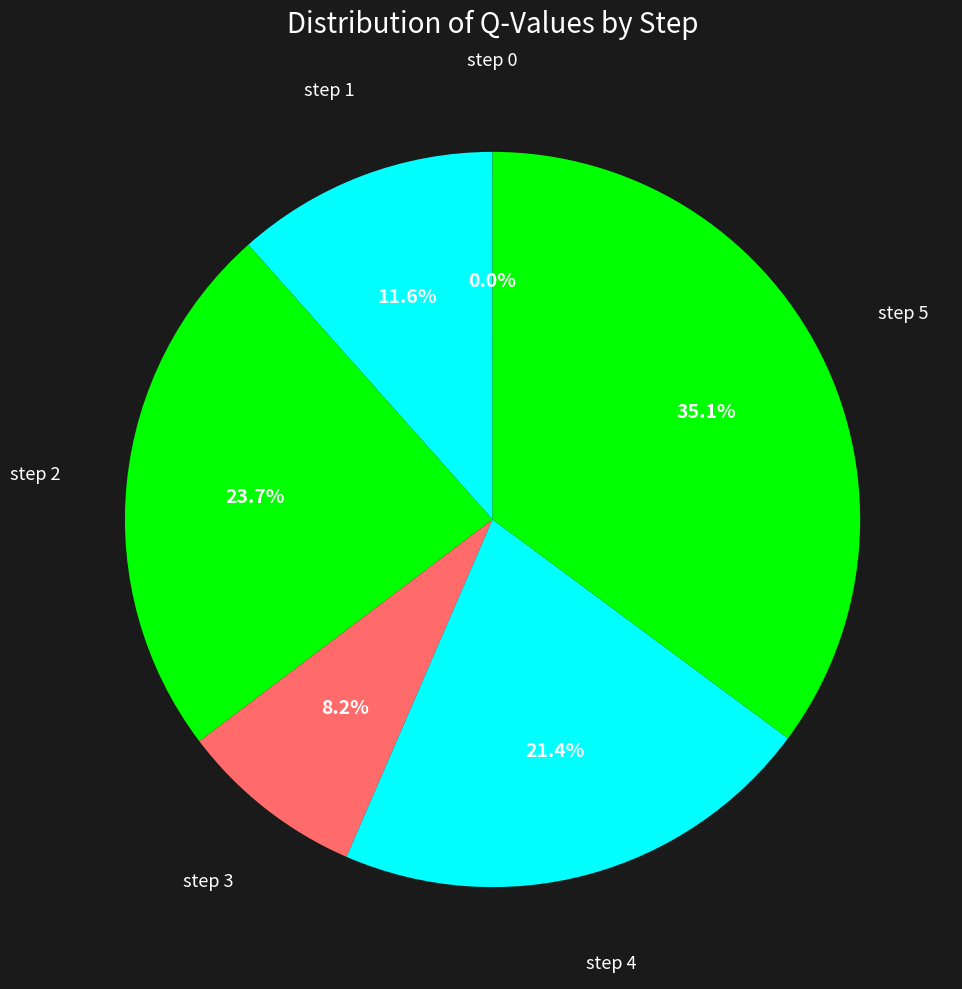

What is the smallest slice in the pie chart?

step 0